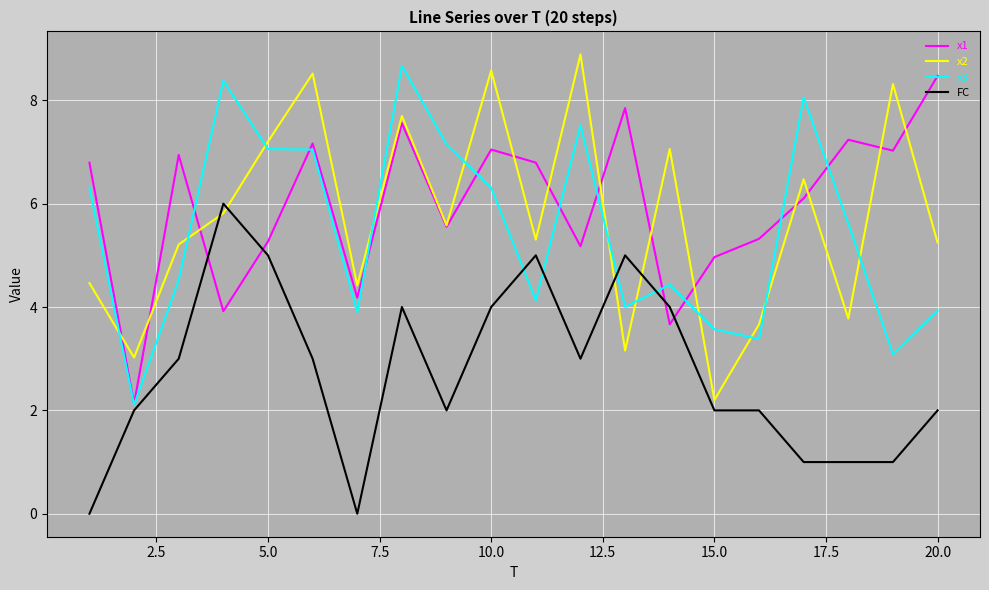

What are all the series names shown in the legend?

x1, x2, x3, FC